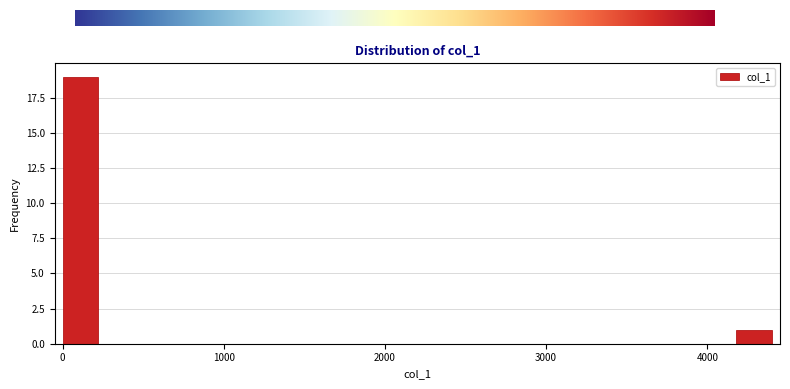

Read against the x-axis, roughly where is the centre of the tallest bar?

100